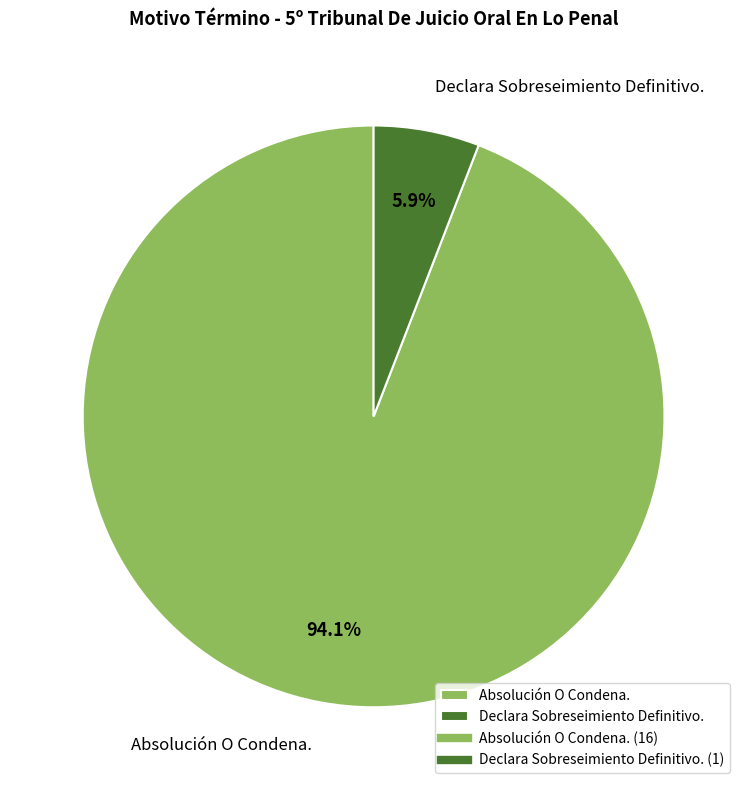

To the nearest percent, what is the difference between the Declara Sobreseimiento Definitivo. and Absolución O Condena. slice percentages?

88%